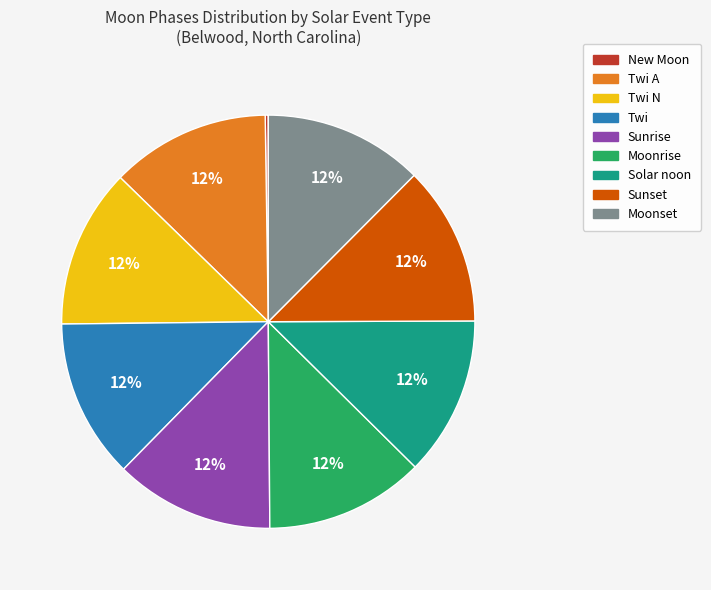

Does any single category account for the majority?

No